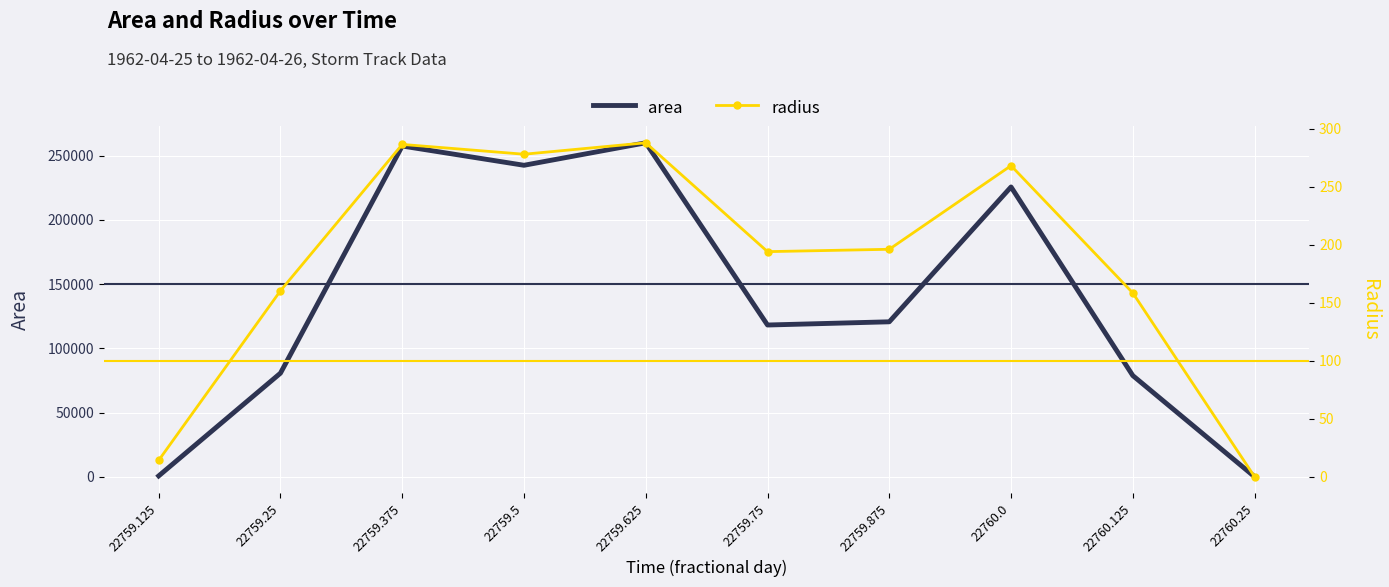

What value does the radius series have at 22760.125?

158.3